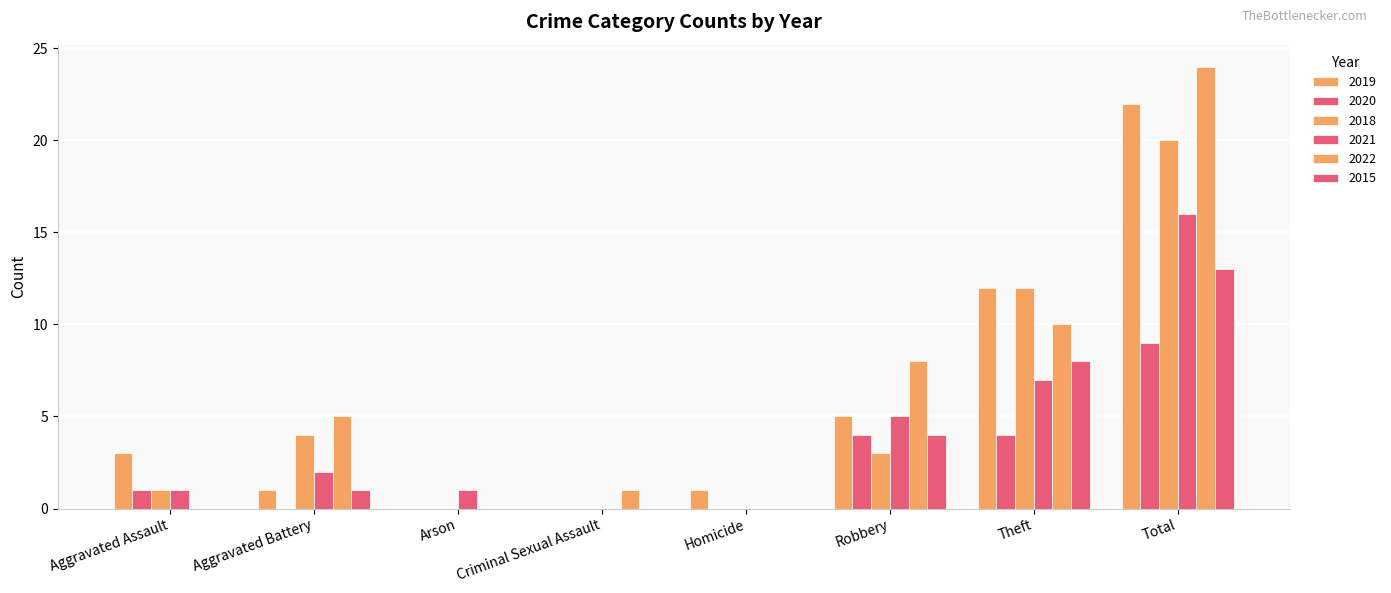

Reading left to right, what are all the values shown in this chart?

2019: Aggravated Assault=3	Aggravated Battery=1	Arson=0	Criminal Sexual Assault=0	Homicide=1	Robbery=5	Theft=12	Total=22
2020: Aggravated Assault=1	Aggravated Battery=0	Arson=0	Criminal Sexual Assault=0	Homicide=0	Robbery=4	Theft=4	Total=9
2018: Aggravated Assault=1	Aggravated Battery=4	Arson=0	Criminal Sexual Assault=0	Homicide=0	Robbery=3	Theft=12	Total=20
2021: Aggravated Assault=1	Aggravated Battery=2	Arson=1	Criminal Sexual Assault=0	Homicide=0	Robbery=5	Theft=7	Total=16
2022: Aggravated Assault=0	Aggravated Battery=5	Arson=0	Criminal Sexual Assault=1	Homicide=0	Robbery=8	Theft=10	Total=24
2015: Aggravated Assault=0	Aggravated Battery=1	Arson=0	Criminal Sexual Assault=0	Homicide=0	Robbery=4	Theft=8	Total=13